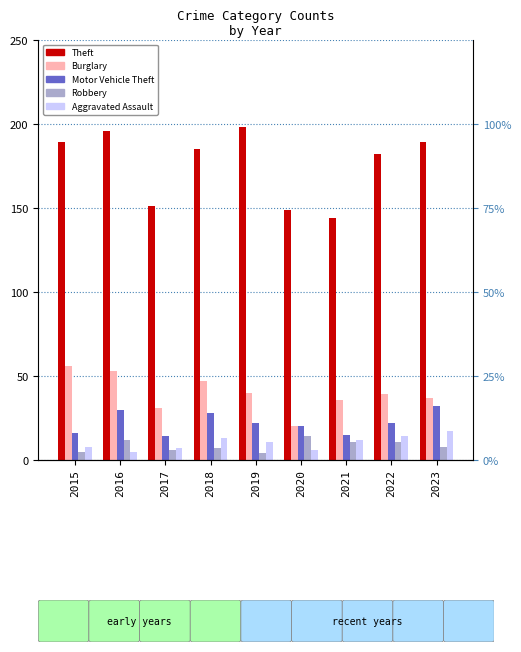

At how many categories does at least one series exceed 153?

6